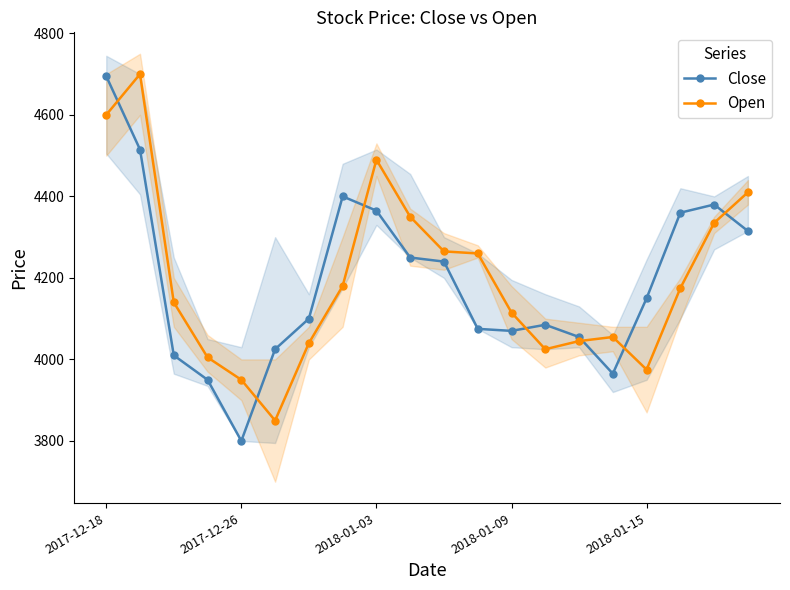

Where is the first local minimum for Open?

5